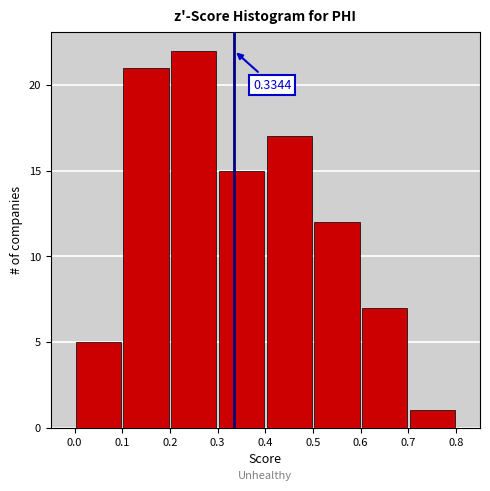

Over which range of the x-axis is the bar tallest?

0.2 to 0.3